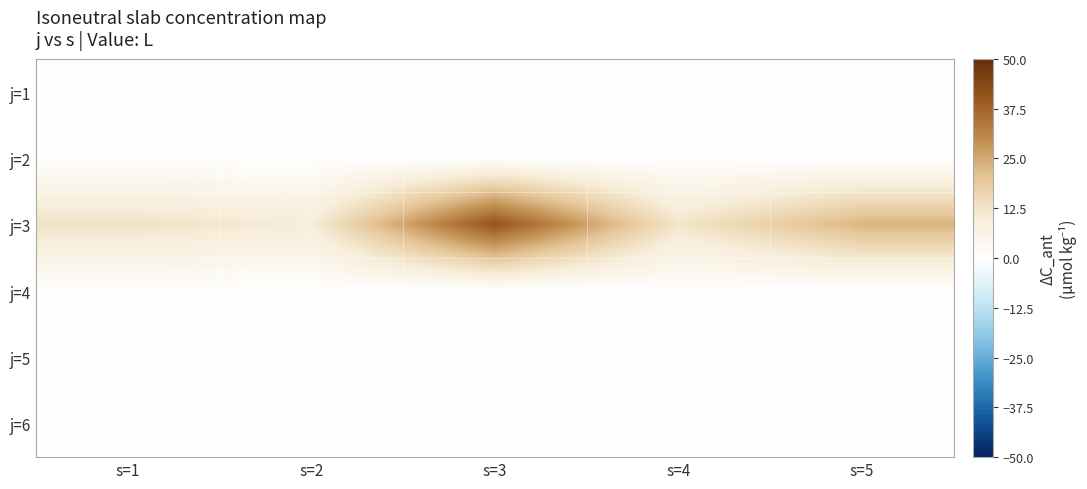

At which category is the sum across all series the highest?

s=3